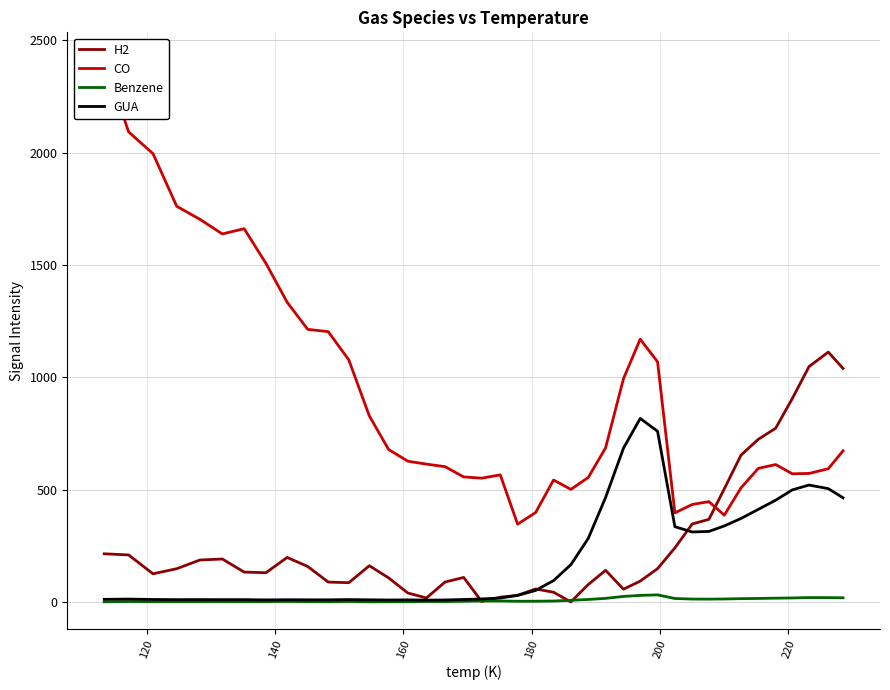

What is the highest value of the GUA series?

816.8